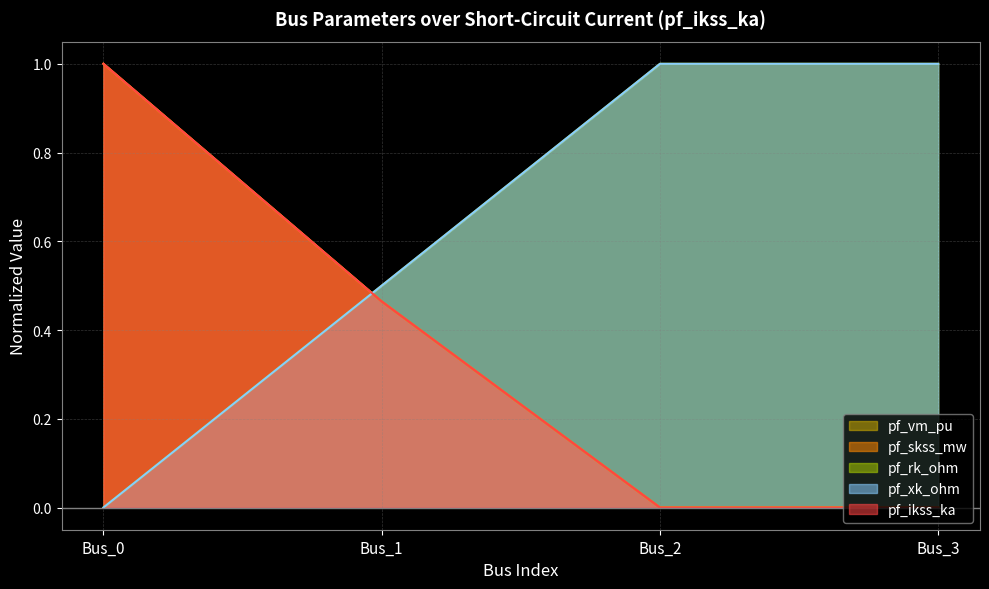

At which label is pf_ikss_ka closest to 0?

Bus_2